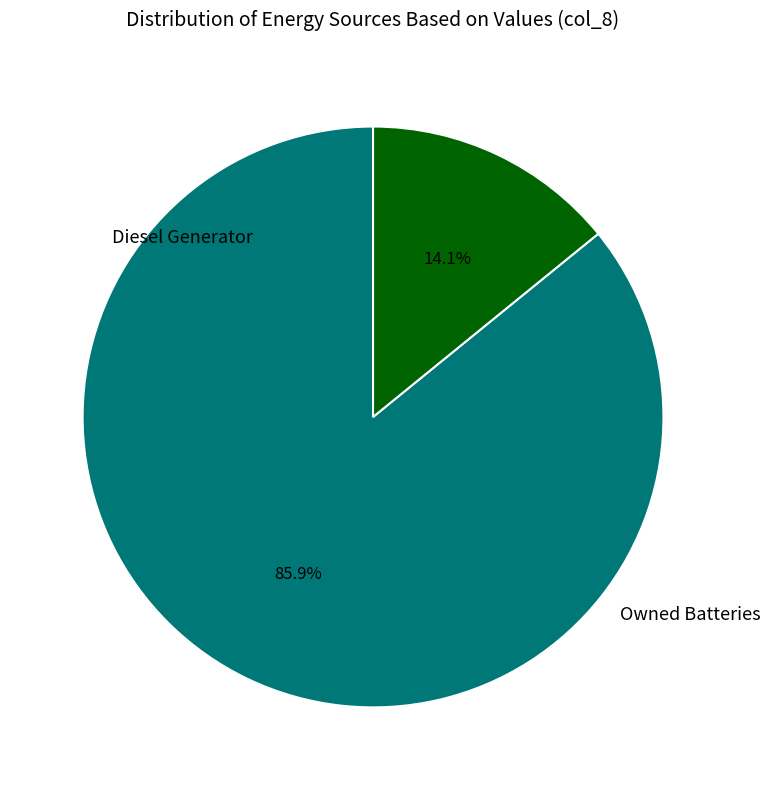

Is there a majority slice in this chart?

Yes